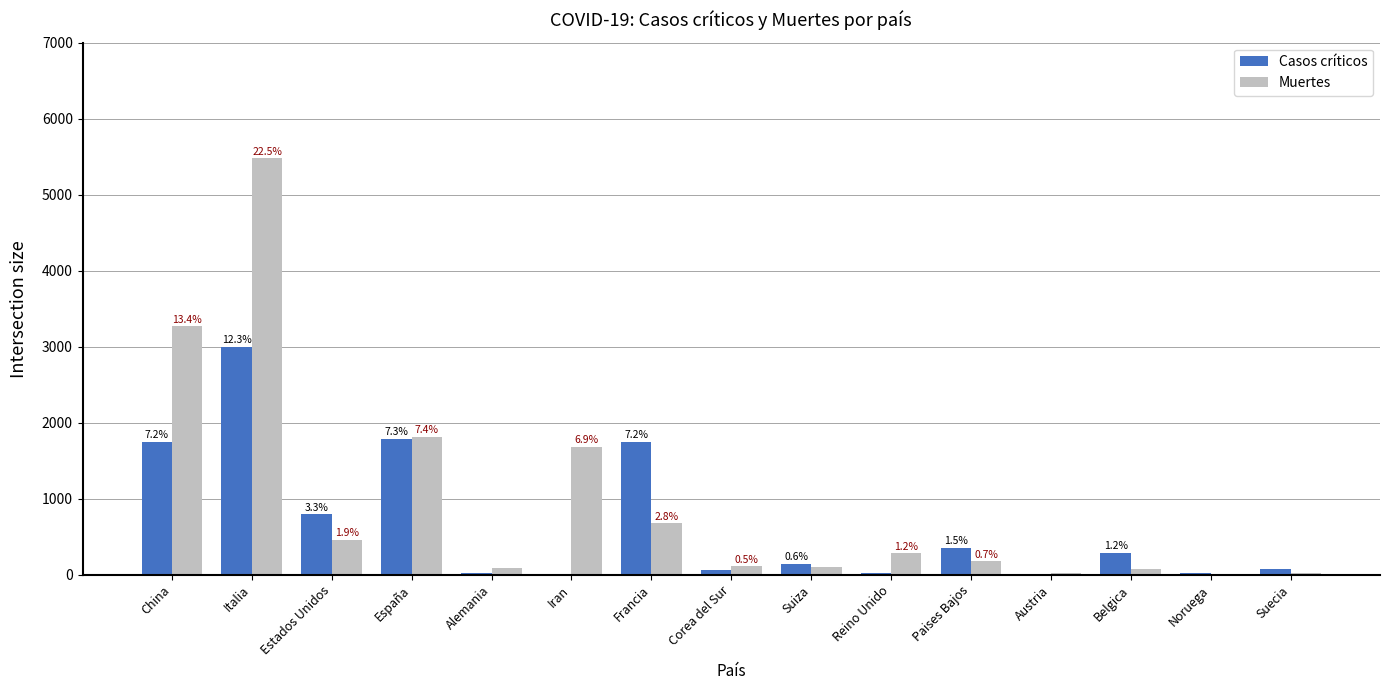

How many groups of bars are there?

15